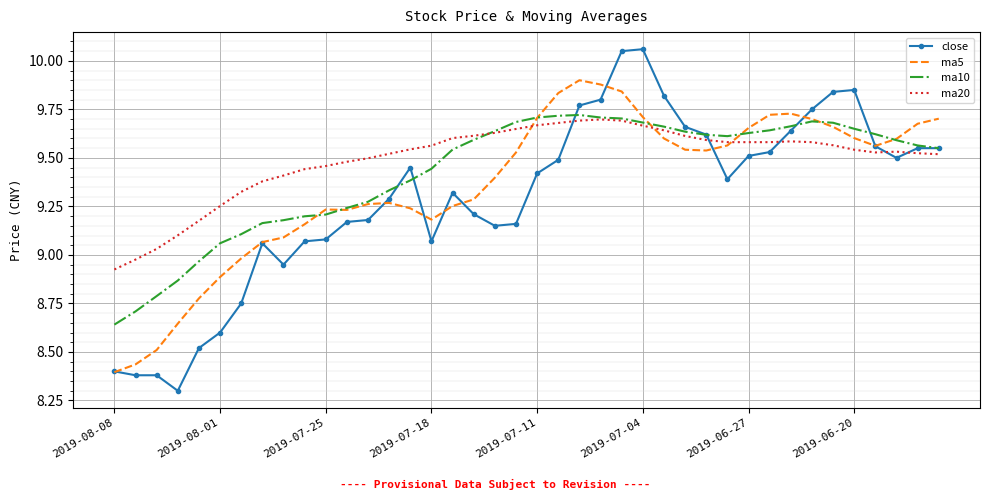

Rank the series by their average value, from highest to lowest.

ma20, ma10, ma5, close